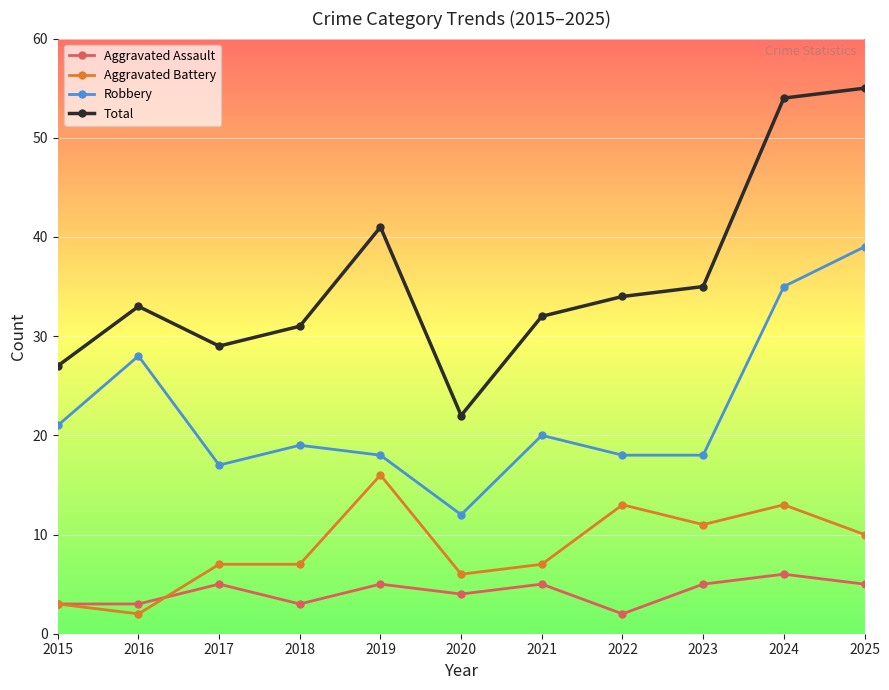

Is this an area chart (filled region under the line)?

No